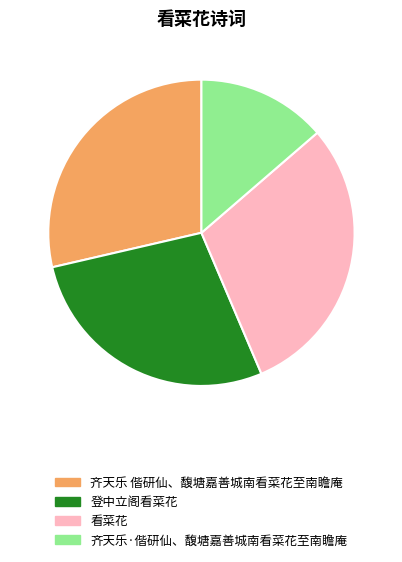

Does 齐天乐 偕研仙、馥塘嘉善城南看菜花至南瞻庵 account for over 50% of the chart?

No